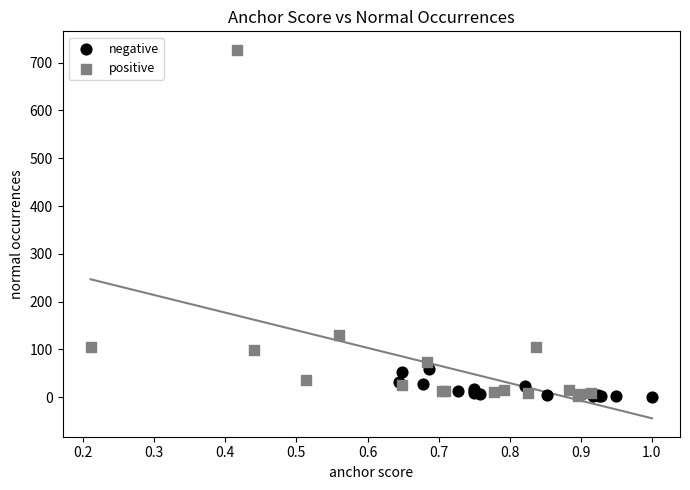

Which series has the largest Y range (max minus min)?

positive